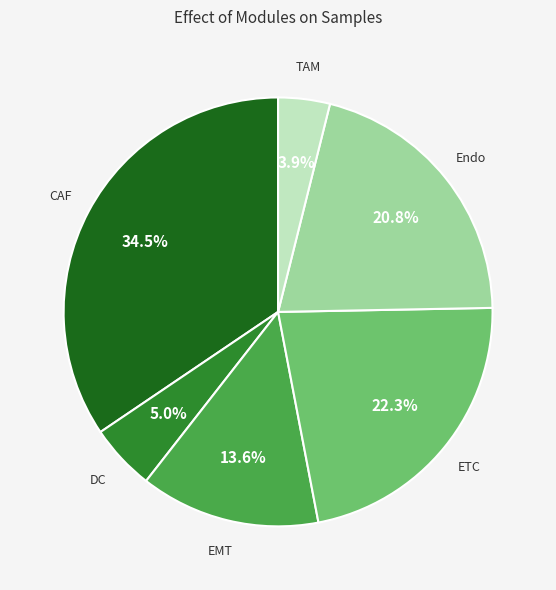

What percentage is the EMT slice, to the nearest percent?

14%